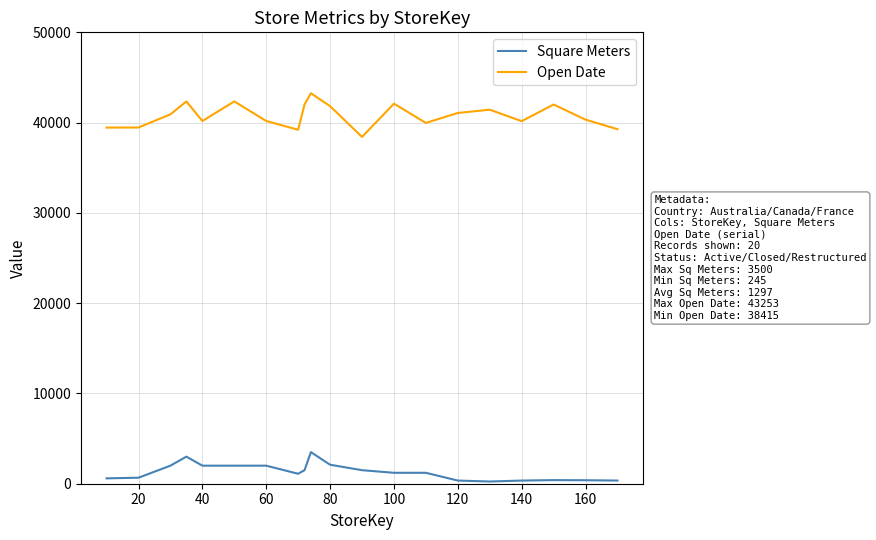

What is the maximum value shown in the chart?

43253